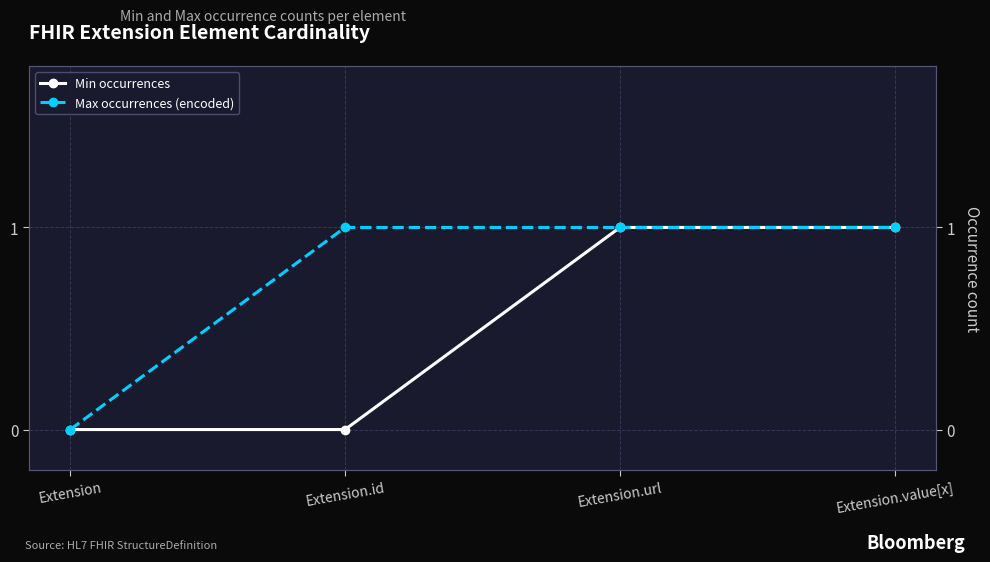

Which series has the largest total across all categories?

Max occurrences (encoded)